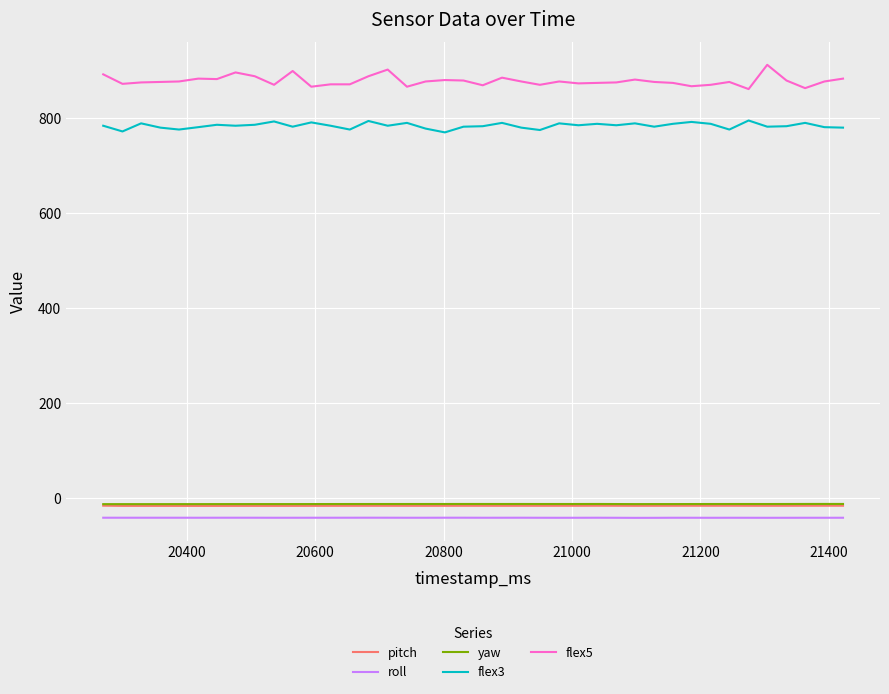

In flex3, how many points are higher than both neighbors (excluding endpoints)?

13